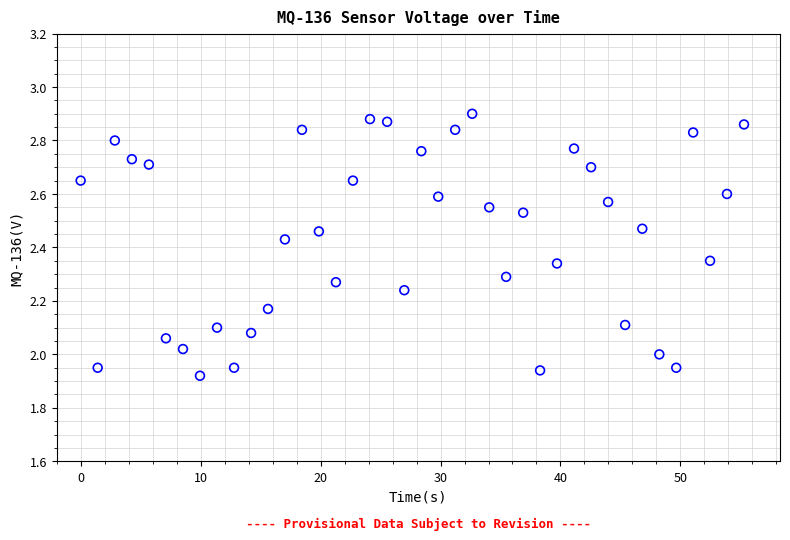

What is the range of X values (max minus min)?

55.3